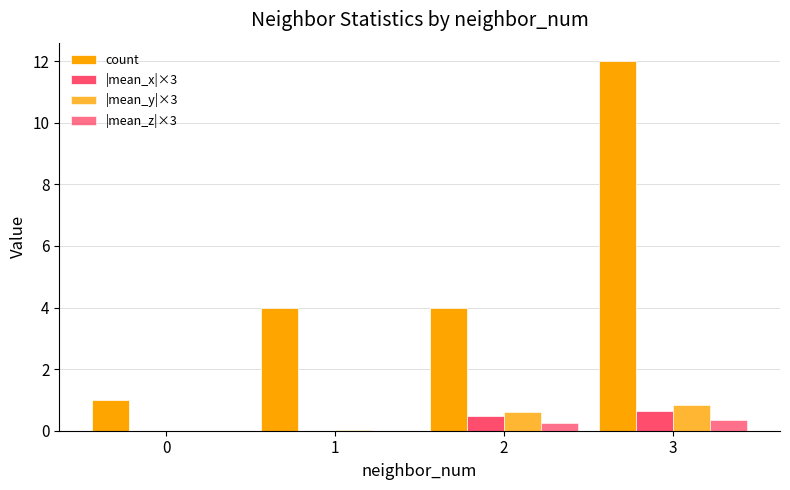

How many series are shown in this chart?

4